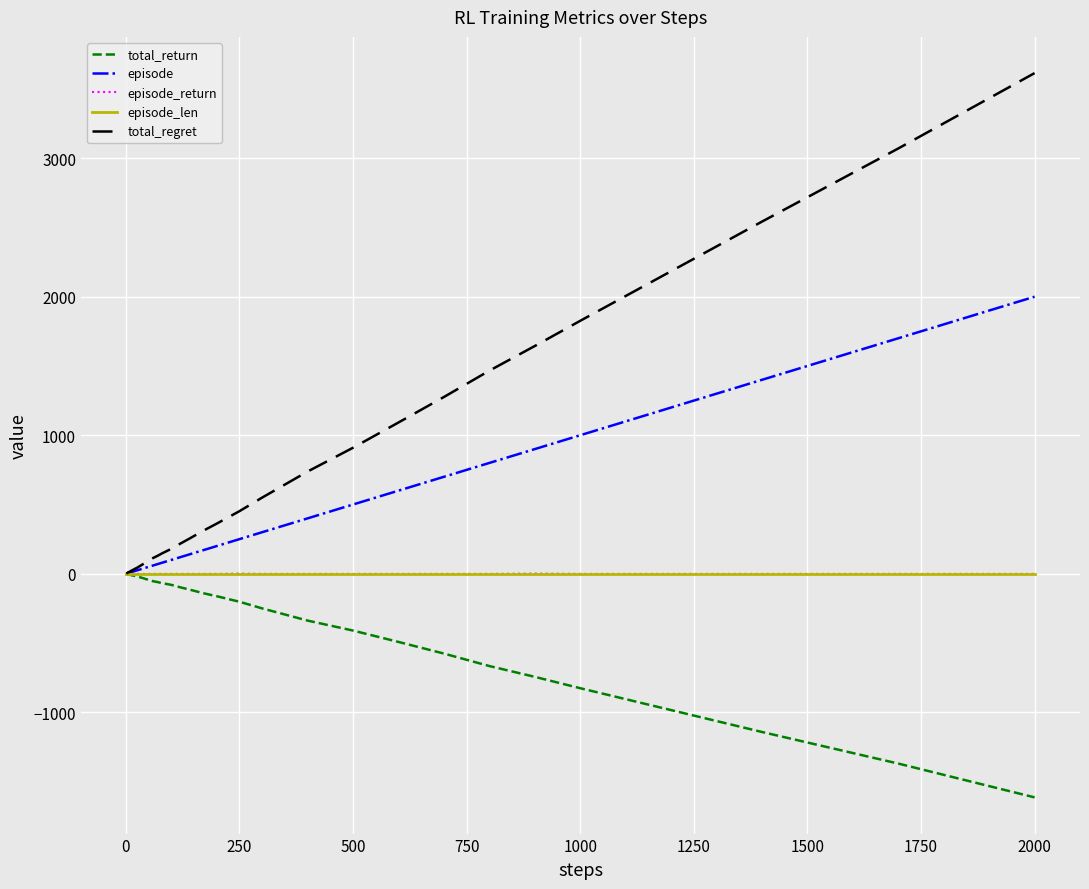

Which series has the largest total across all categories?

total_regret